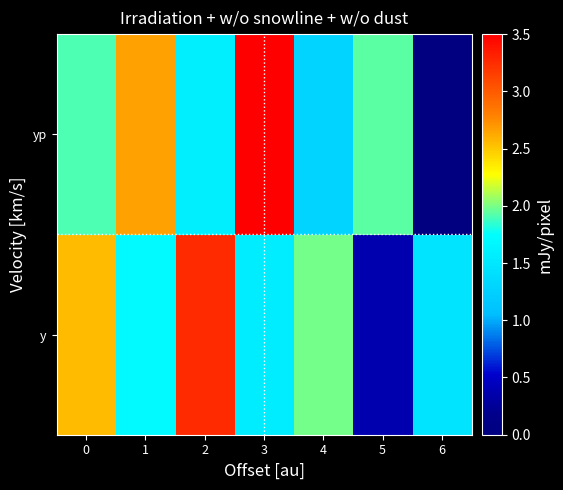

Reading left to right, list all the values displayed in this chart.

y: 0=2.6	1=1.7	2=3.3	3=1.5	4=2.0	5=0.4	6=1.5
yp: 0=1.9	1=2.7	2=1.6	3=3.5	4=1.3	5=1.9	6=0.0